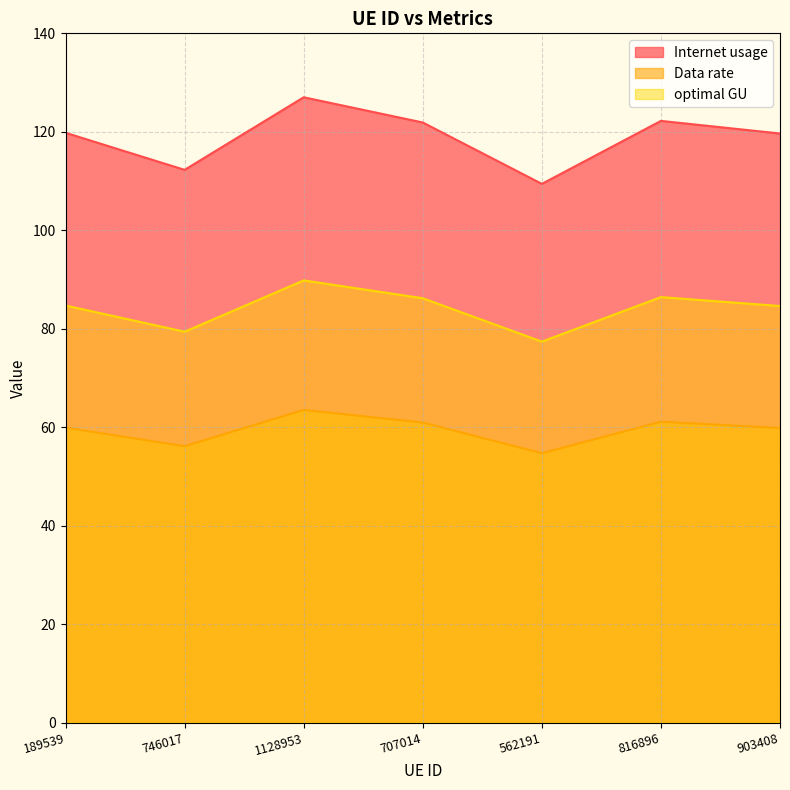

Between 903408 and 816896, which is larger?

816896